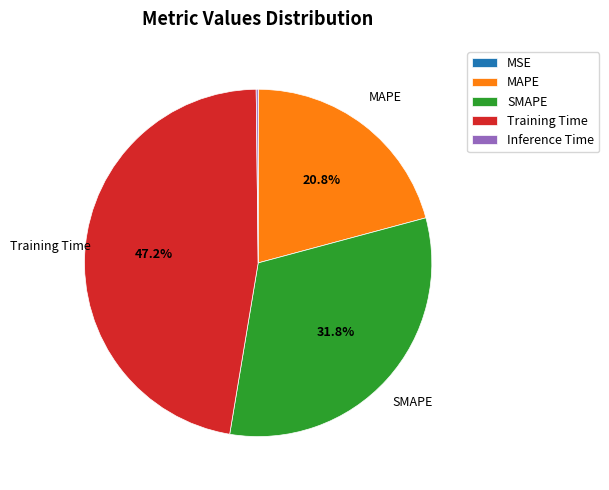

Does MAPE represent more than half of the total?

No